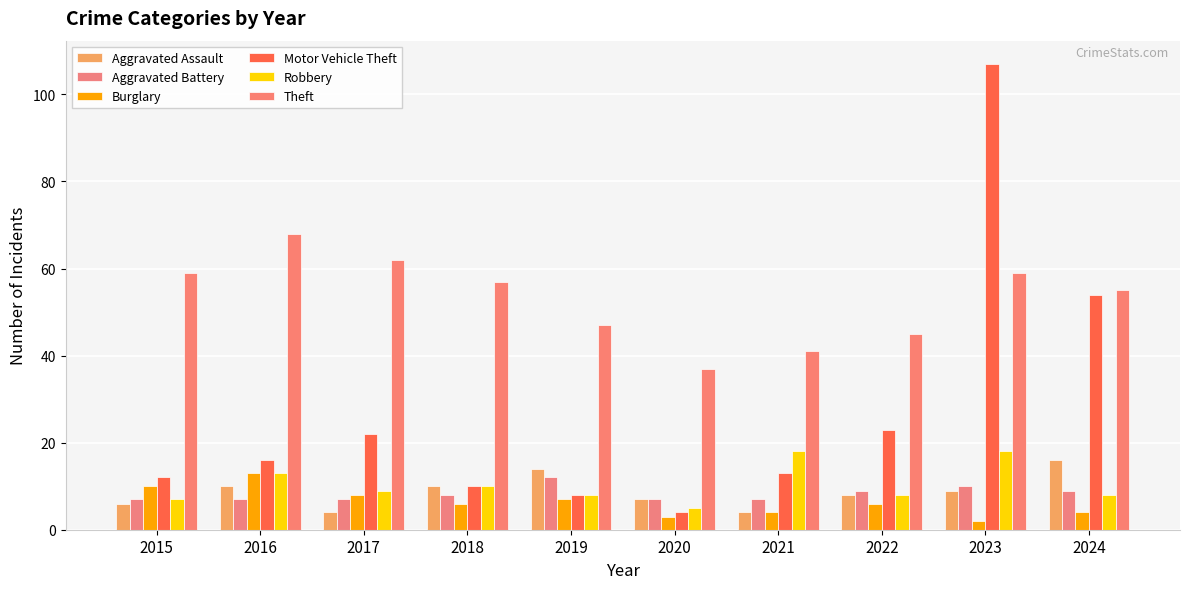

At which category is the sum across all series the highest?

2023